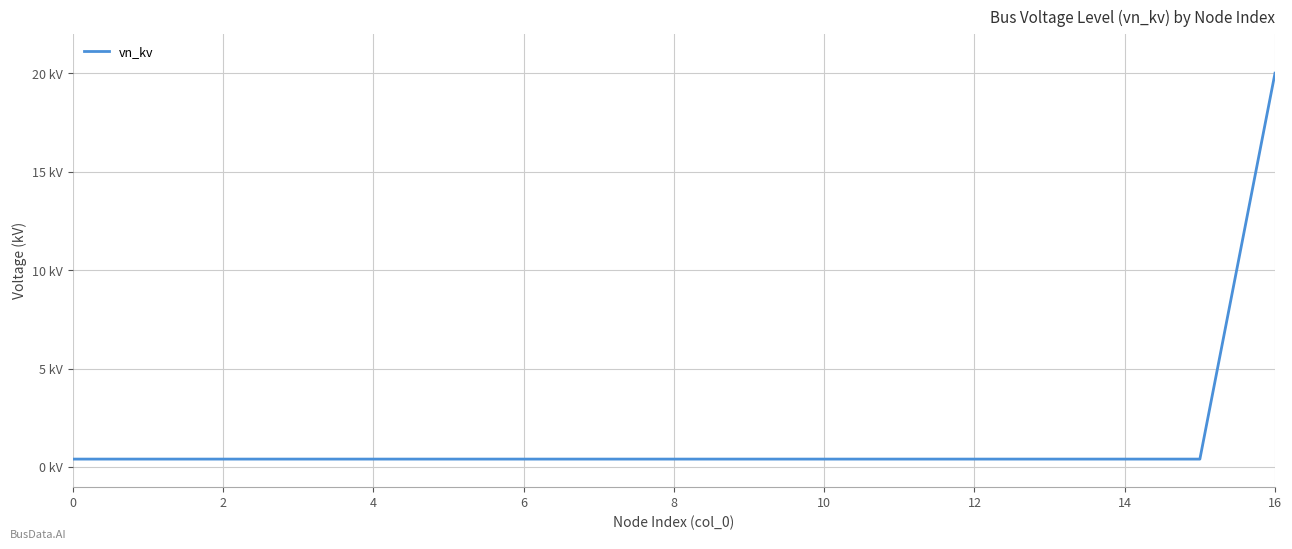

Is this an area chart (filled region under the line)?

No